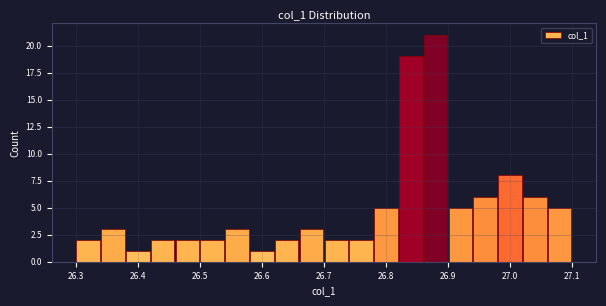

Which range on the x-axis has the tallest bar?

26.86 to 26.90